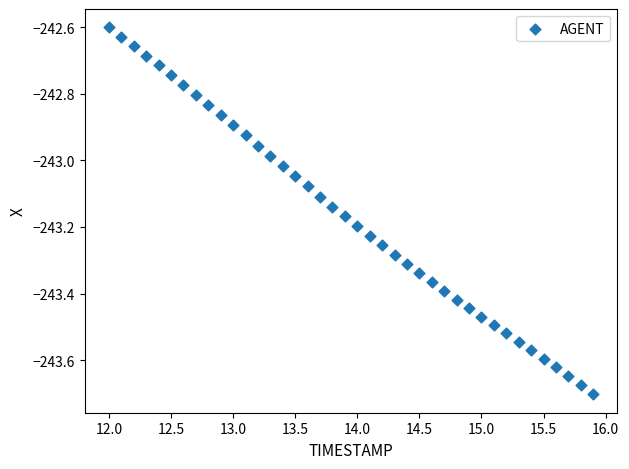

What is the range of X values (max minus min)?

3.9